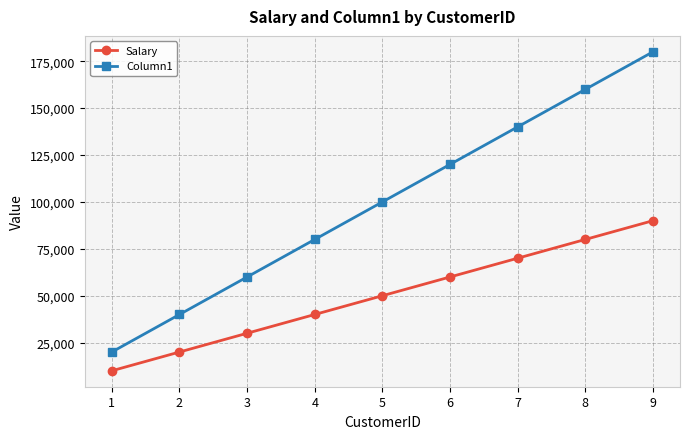

What are all the series names shown in the legend?

Salary, Column1